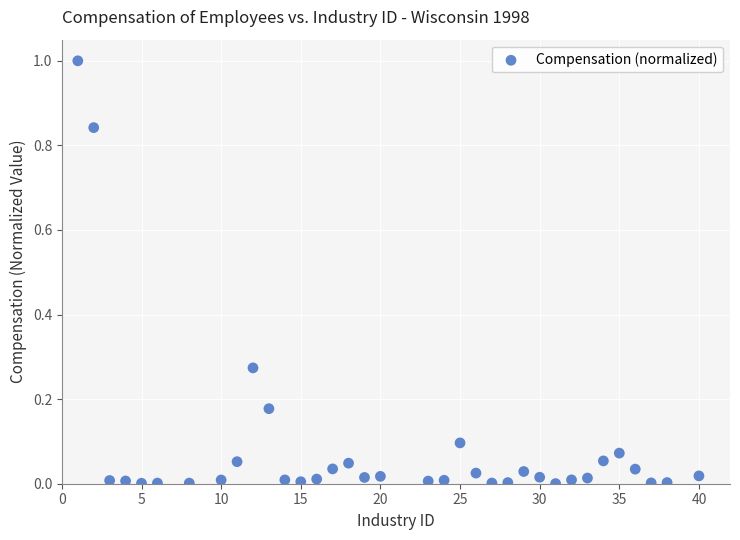

What is the range of Y values (max minus min)?

1.0